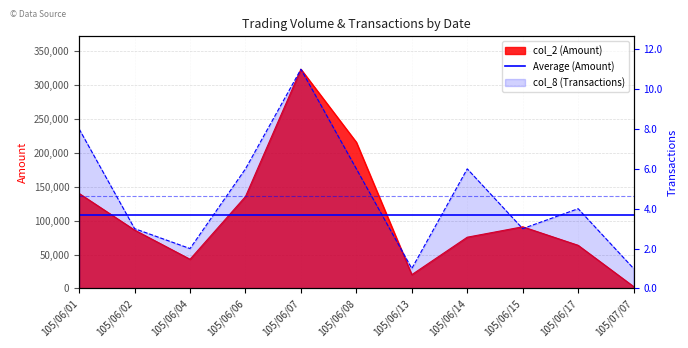

What position from the right is 105/06/15?

3